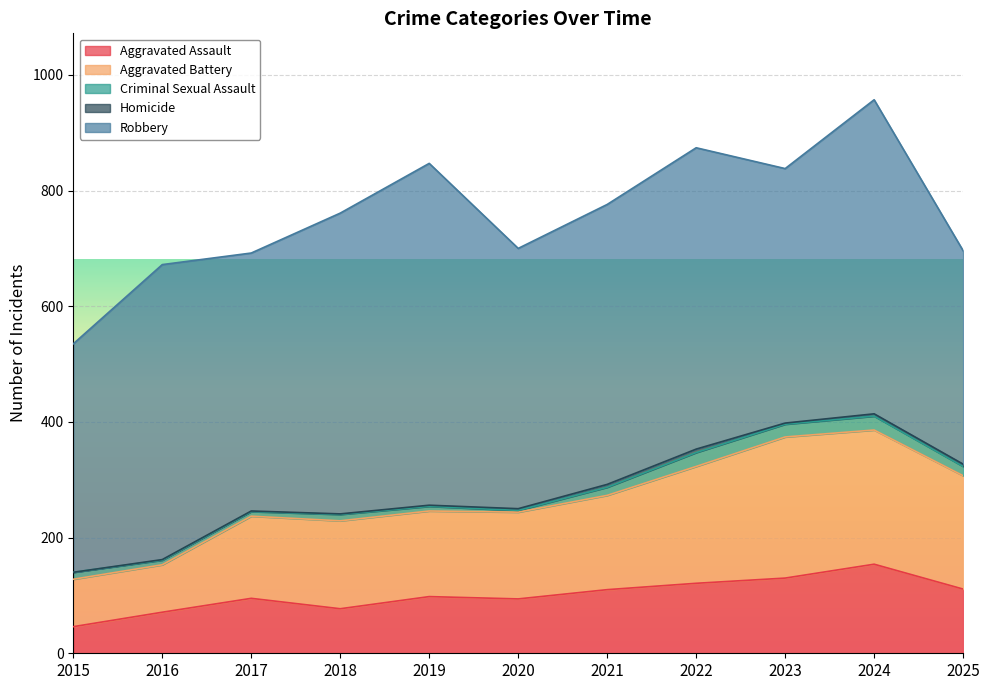

In Homicide, how many points are higher than both neighbors (excluding endpoints)?

1